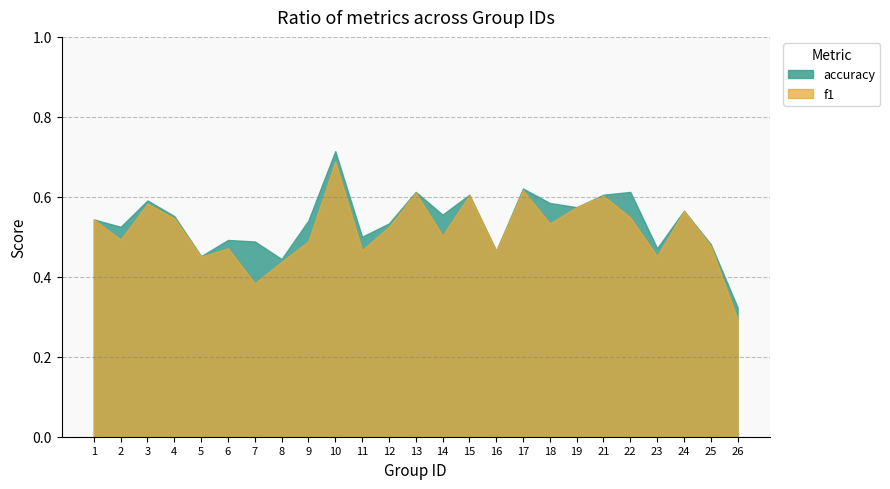

True or false: accuracy and f1 cross at least once.

True